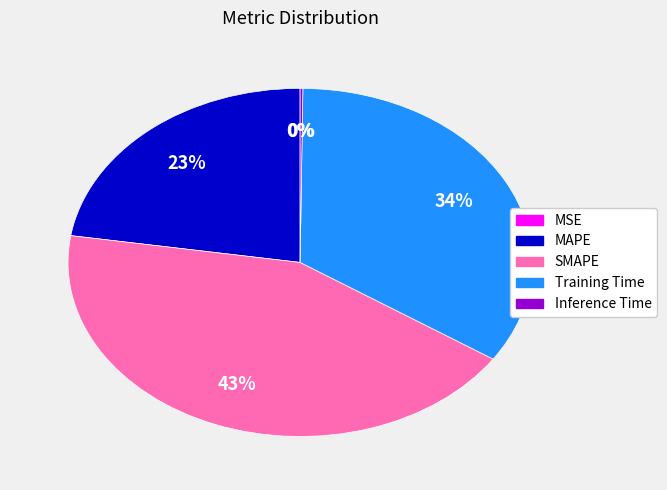

Does any single category account for the majority?

No